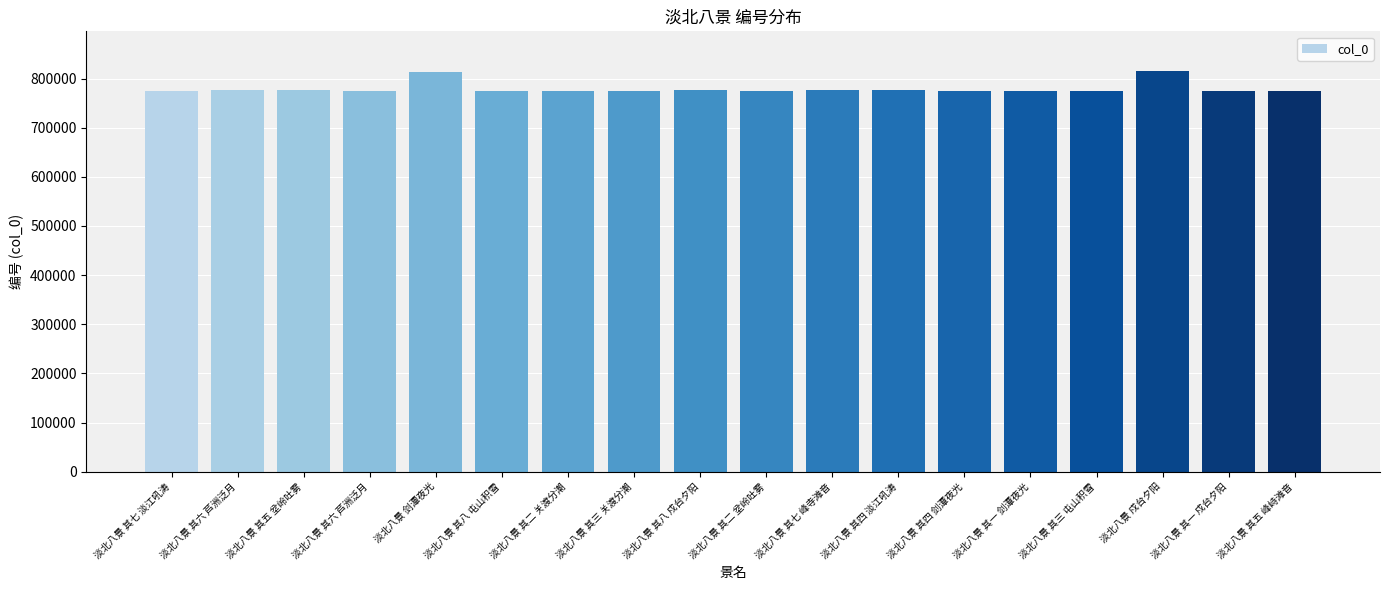

Which label corresponds to the smallest value in the chart?

淡北八景 其一 戍台夕阳